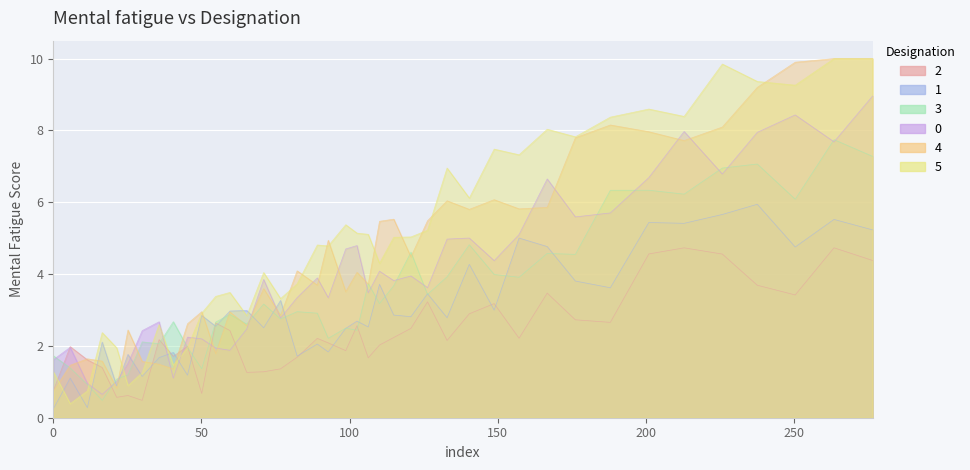

Does the chart display data point markers on the line(s)?

No